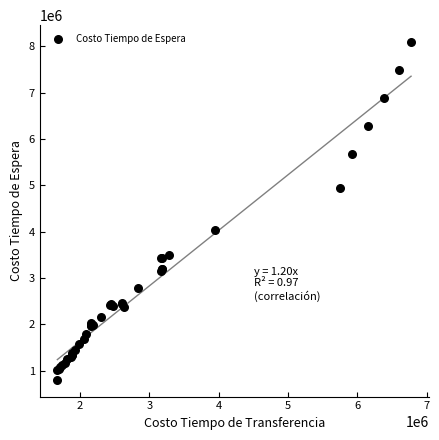

What Y value in the scatter plot is closest to 4448504?

4044095.0